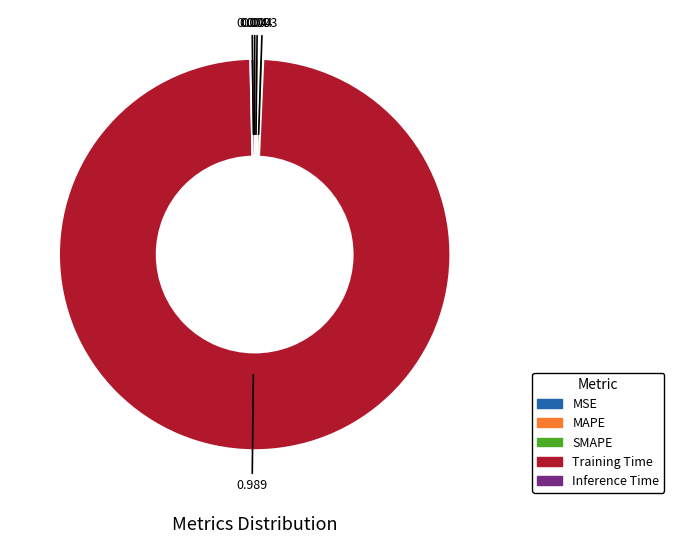

Which slice represents more than half of the pie?

Training Time